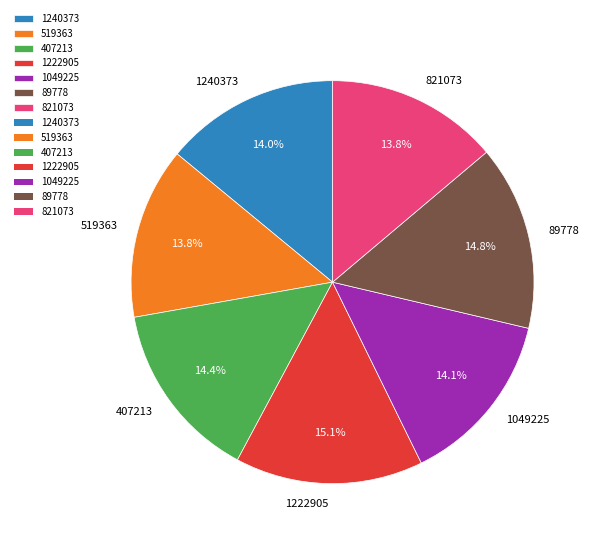

Combined, what portion of the pie is 1049225 and 821073?

27.9%